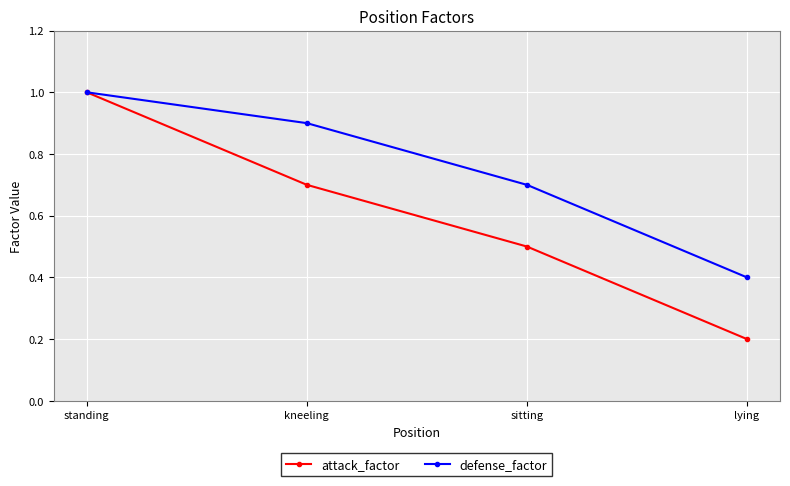

At how many categories does at least one series exceed 0?

4